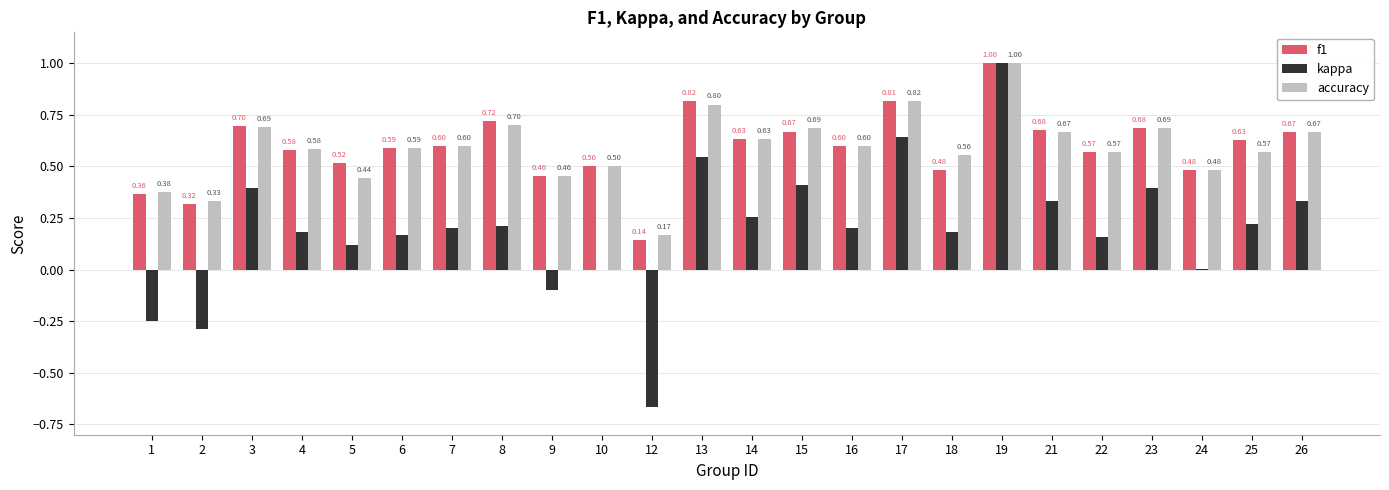

Is the value of kappa at 7 greater than the value of accuracy at 9?

No